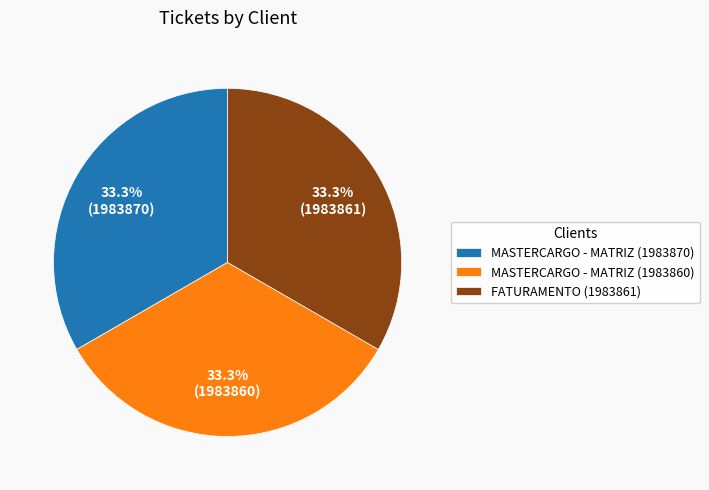

Approximately how many times larger is the value at MASTERCARGO - MATRIZ (1983860) compared to FATURAMENTO (1983861)?

1.0